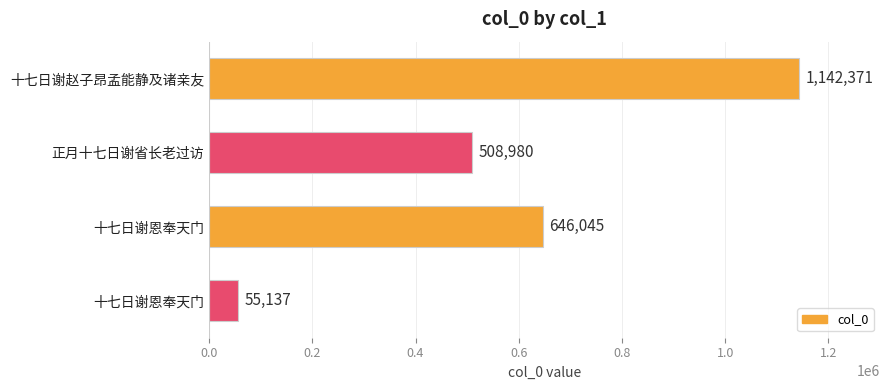

What is the difference between the second highest and second lowest values?

137065